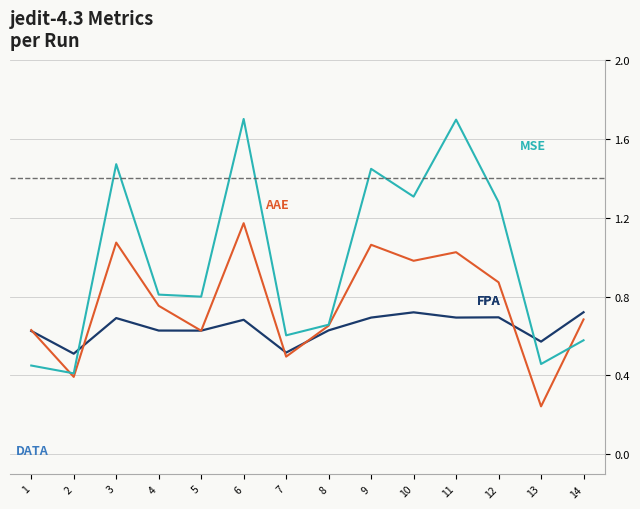

What is the total value across all series at 6?

3.6